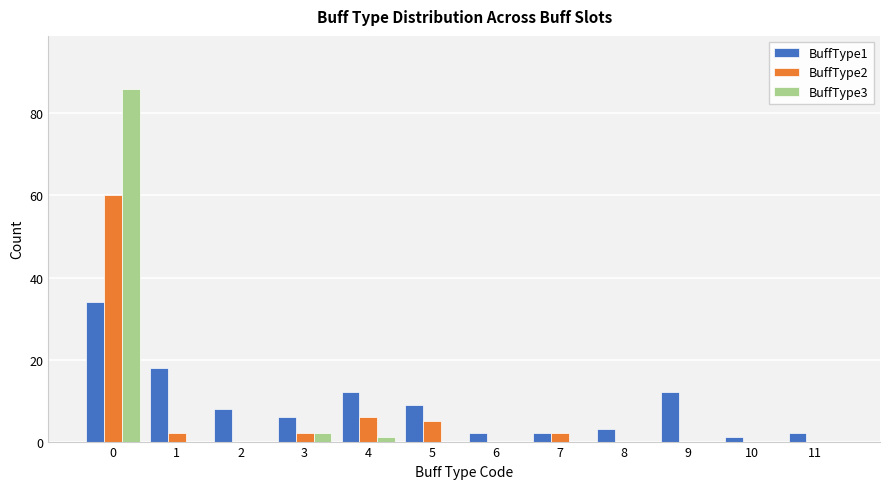

Is the value of BuffType2 at 9 greater than the value of BuffType1 at 4?

No